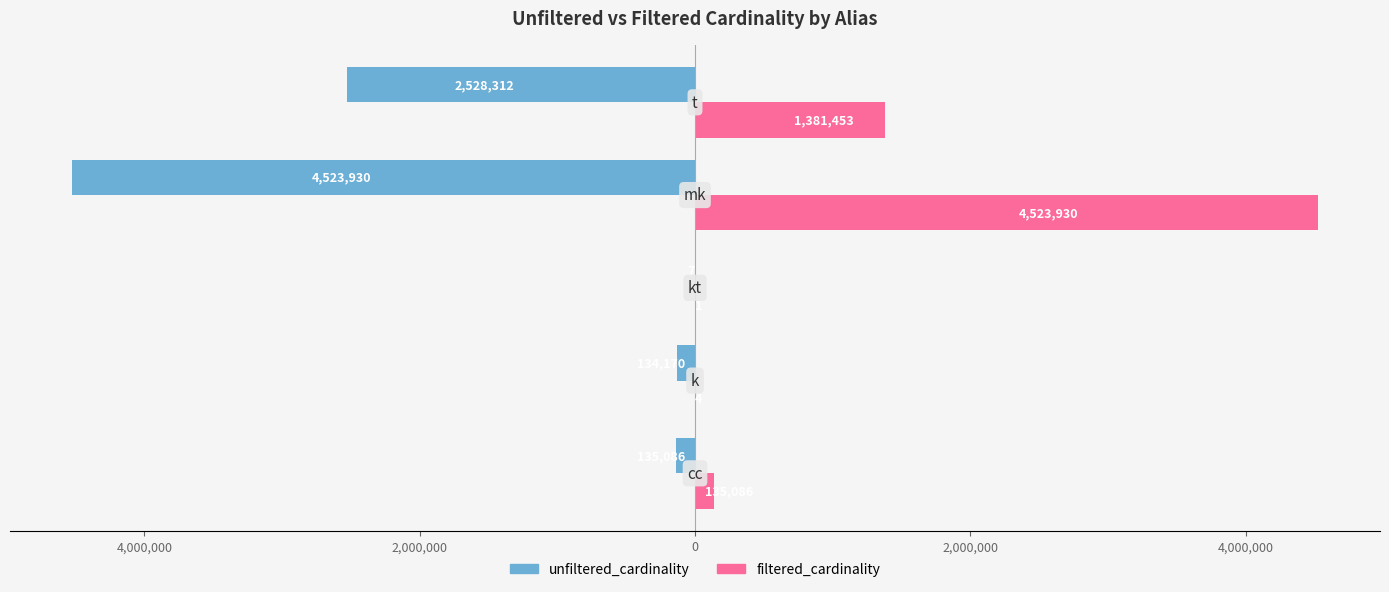

What are all the series names shown in the legend?

unfiltered_cardinality, filtered_cardinality